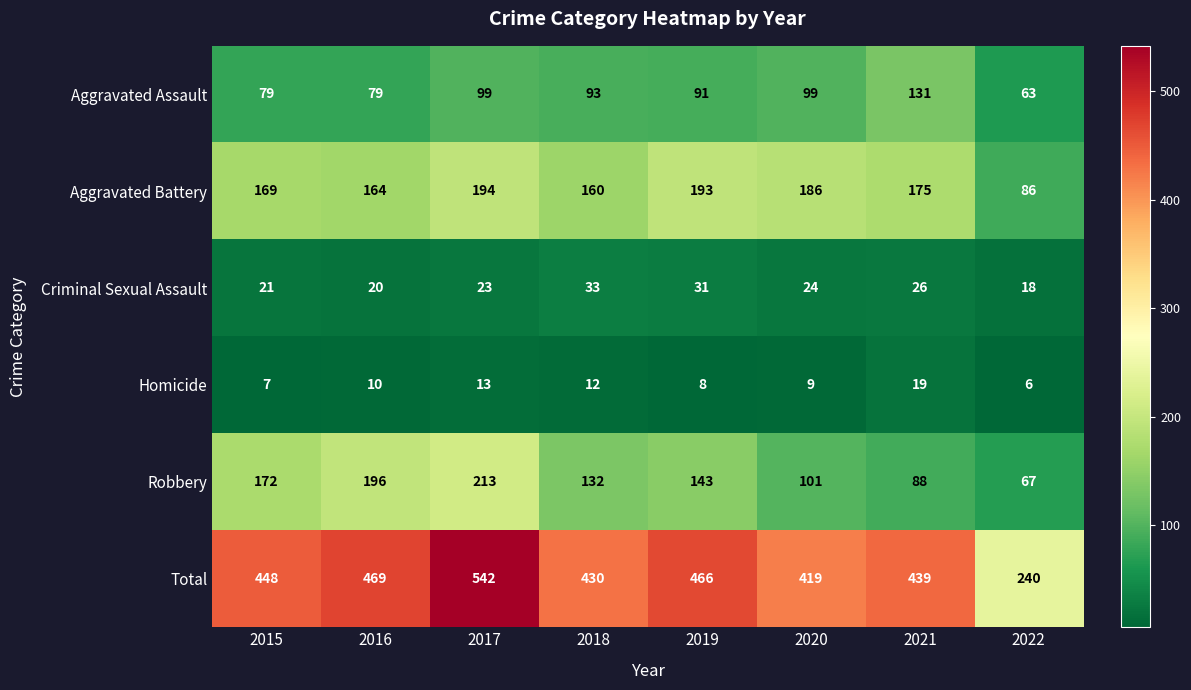

What is the difference between the second highest and second lowest values in the Aggravated Assault series?

20